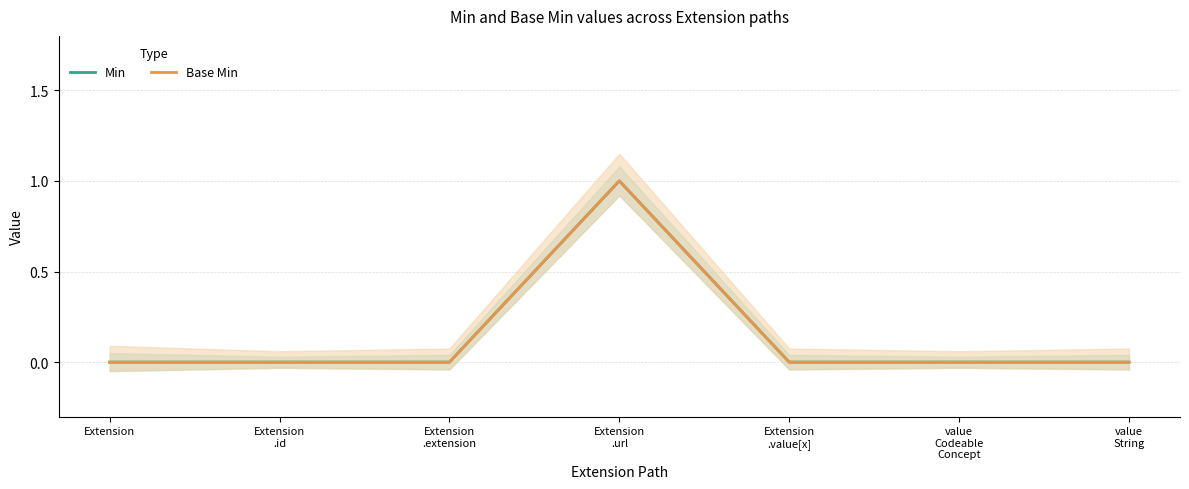

How many interior local peaks does the Base Min series have?

1